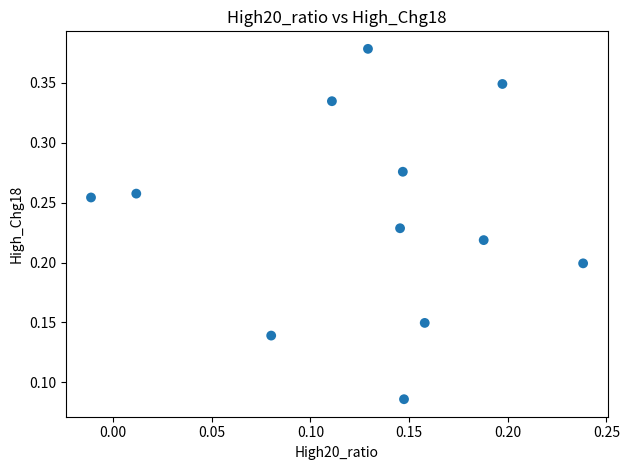

How many data points are displayed?

12